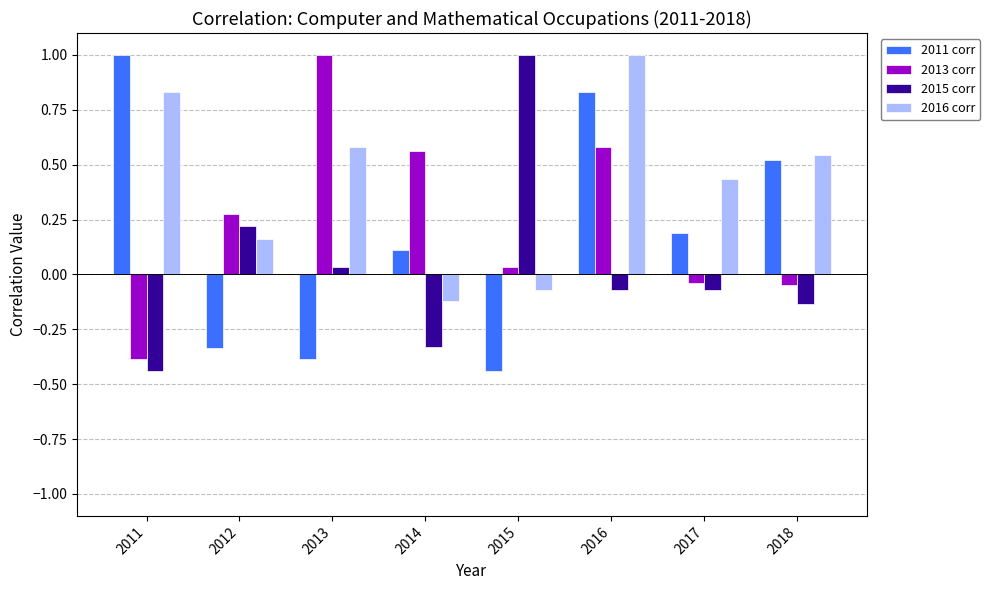

Count the number of categories in the chart.

8